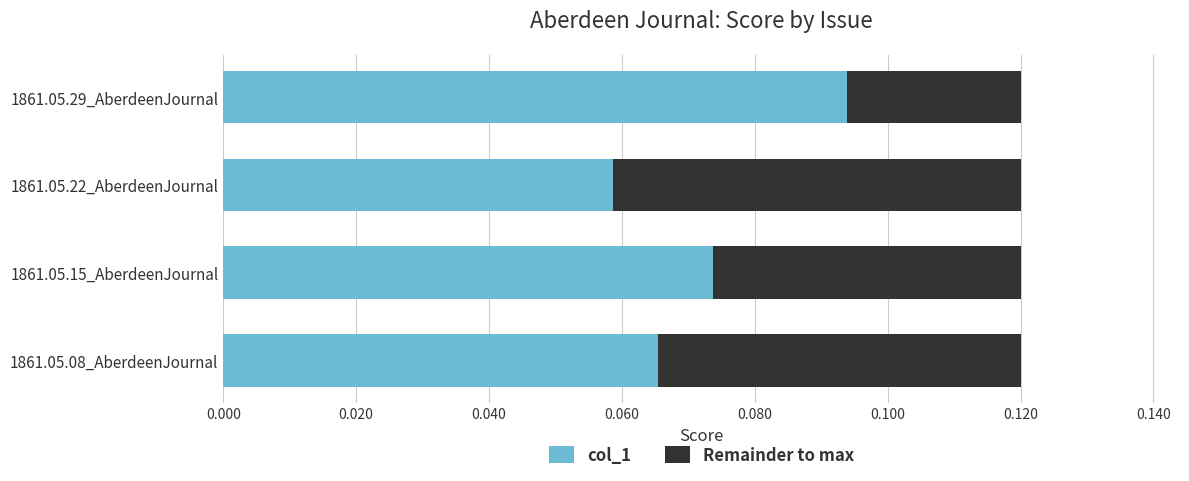

Rank the categories by col_1 value from lowest to highest.

1861.05.22_AberdeenJournal, 1861.05.08_AberdeenJournal, 1861.05.15_AberdeenJournal, 1861.05.29_AberdeenJournal